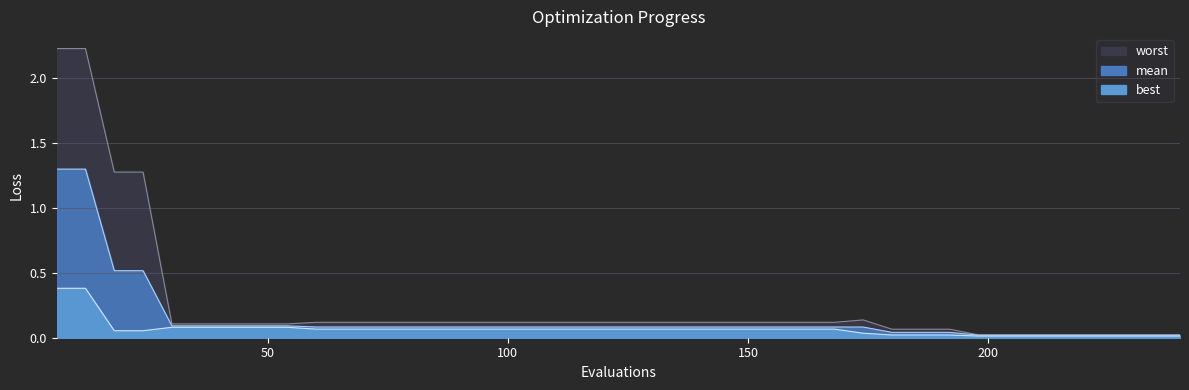

Which series has the largest total across all categories?

worst